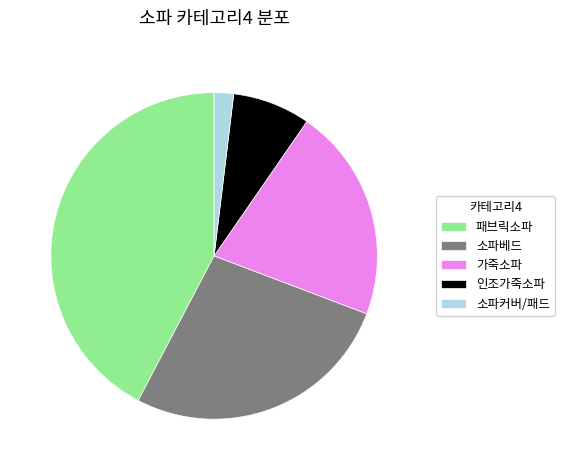

What is the ratio of the value at 패브릭소파 to the value at 가죽소파?

2.0